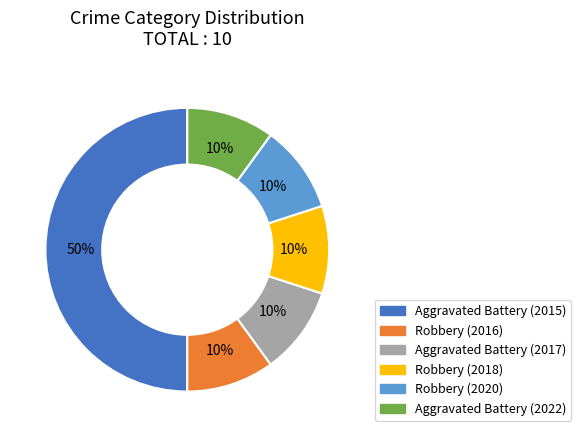

The Robbery (2016) slice represents 21% of the pie. True or false?

False